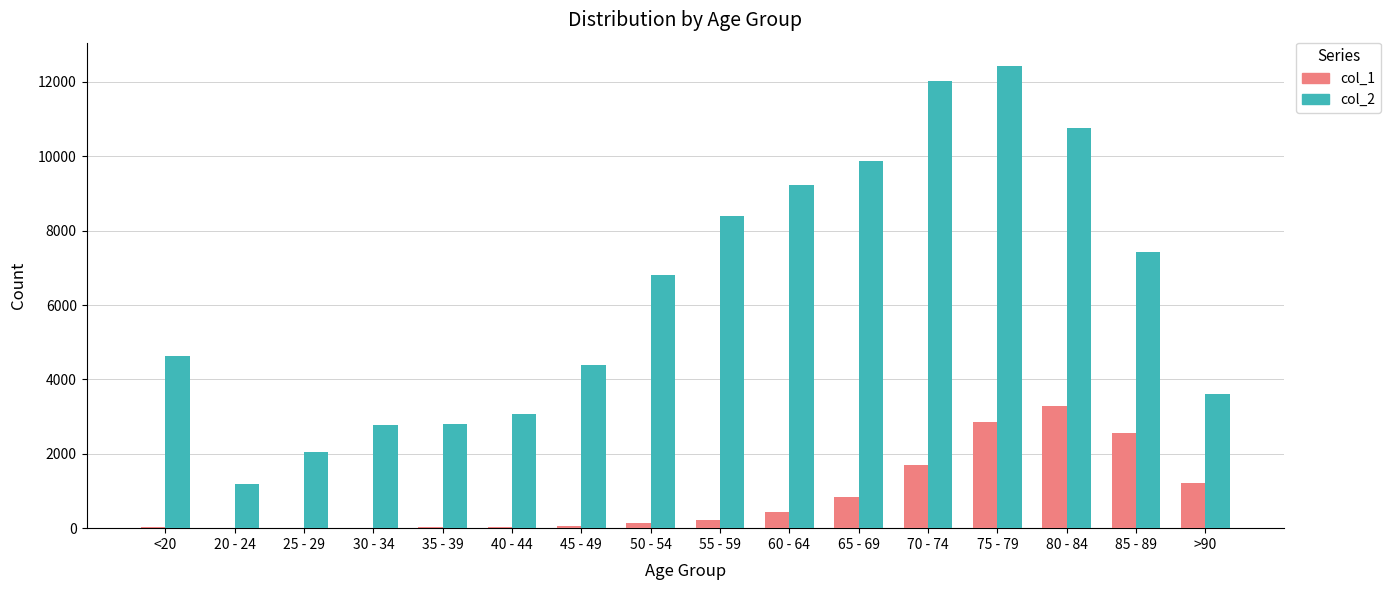

What is the sum of the col_2 values at 50 - 54 and 65 - 69?

16686